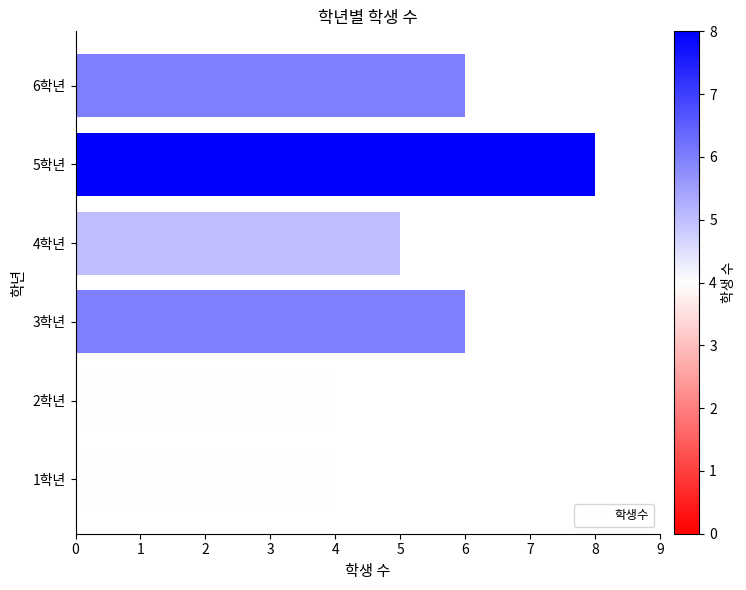

Which label corresponds to the largest value in the chart?

5학년